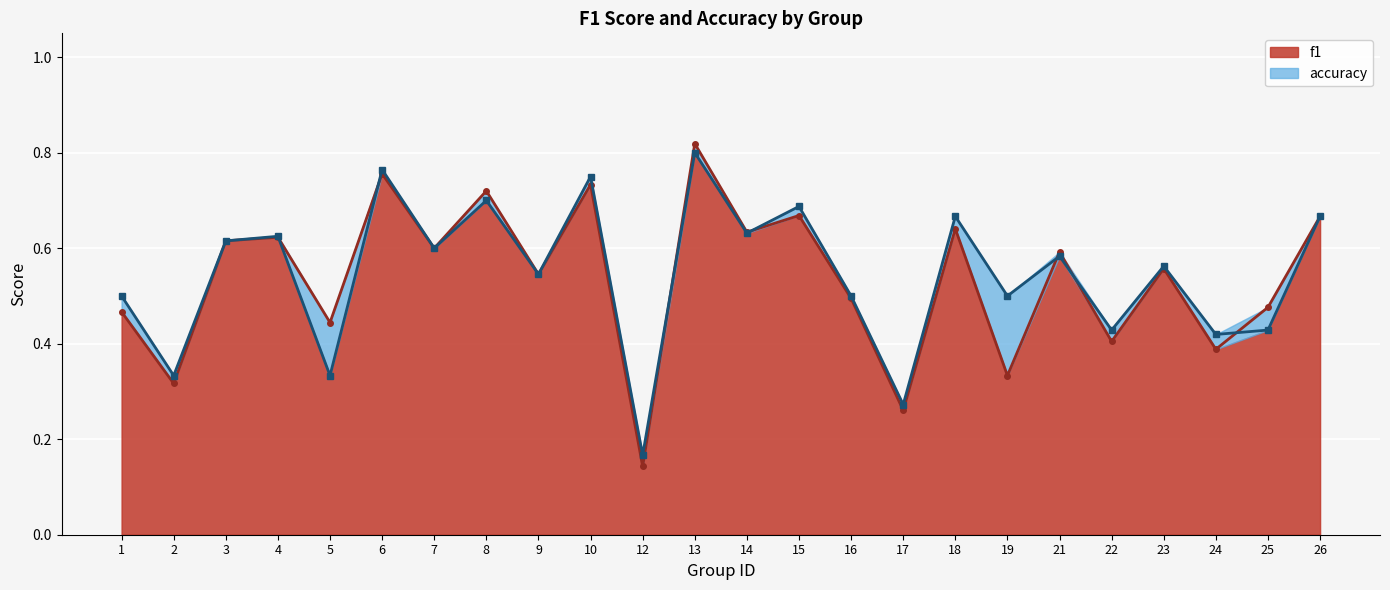

How many interior local valleys does the f1 series have?

10